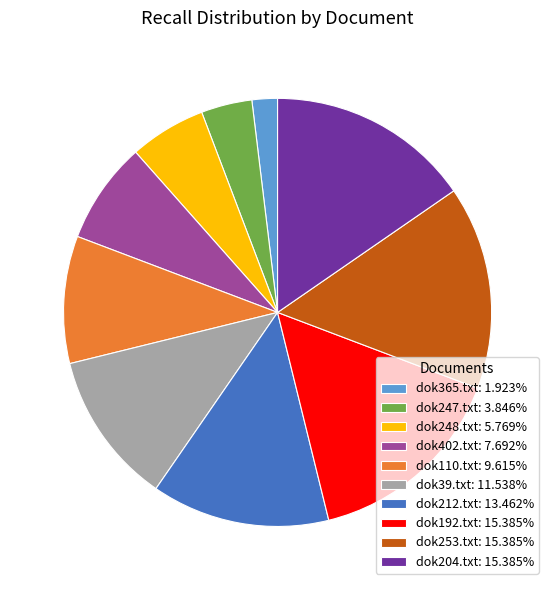

Do dok253.txt: 15.385% and dok192.txt: 15.385% together represent more than half of the pie?

No